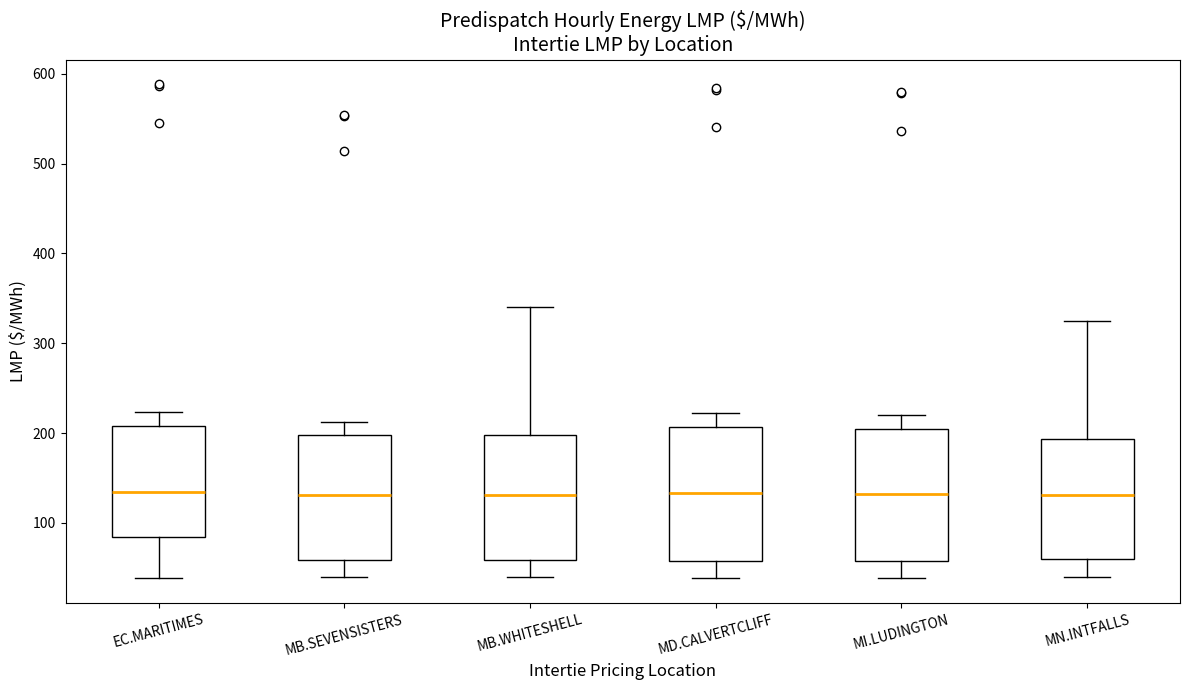

Reading left to right, transcribe this box plot: for each box, give where its median line is, the range the box spans, and where its two whiskers end, as read against the y-axis. The values are not printed on the chart, so give them approximately, as read against the axis.

EC.MARITIMES: median 130, box 80 to 210, whiskers 40 to 220
MB.SEVENSISTERS: median 130, box 60 to 200, whiskers 40 to 210
MB.WHITESHELL: median 130, box 60 to 200, whiskers 40 to 340
MD.CALVERTCLIFF: median 130, box 60 to 210, whiskers 40 to 220
MI.LUDINGTON: median 130, box 60 to 200, whiskers 40 to 220
MN.INTFALLS: median 130, box 60 to 190, whiskers 40 to 320